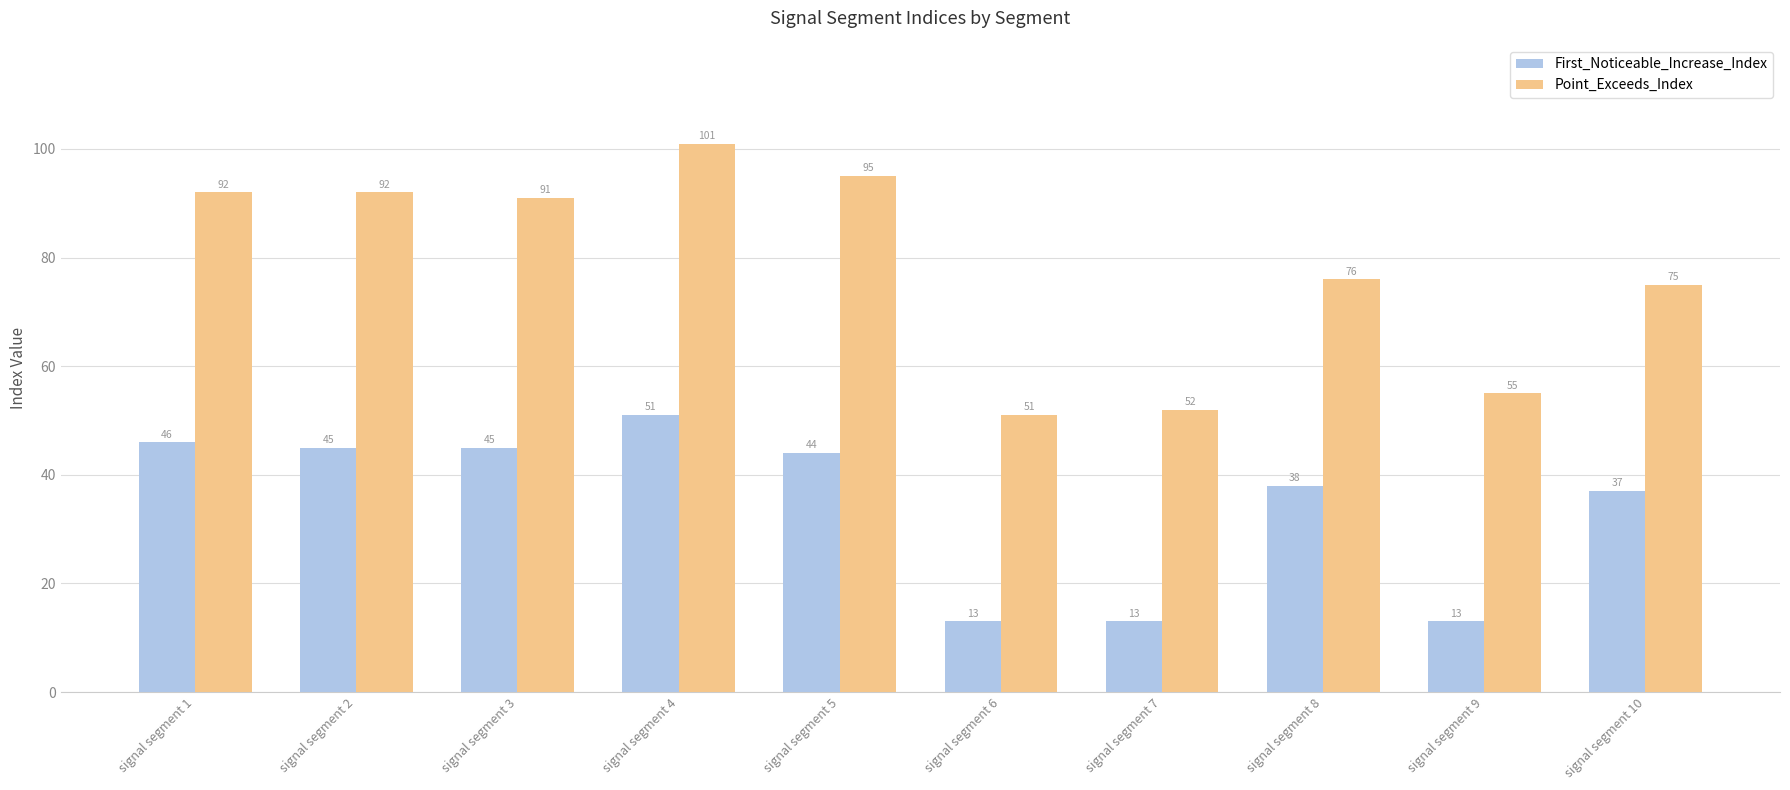

At which label does Point_Exceeds_Index reach its minimum?

signal segment 6